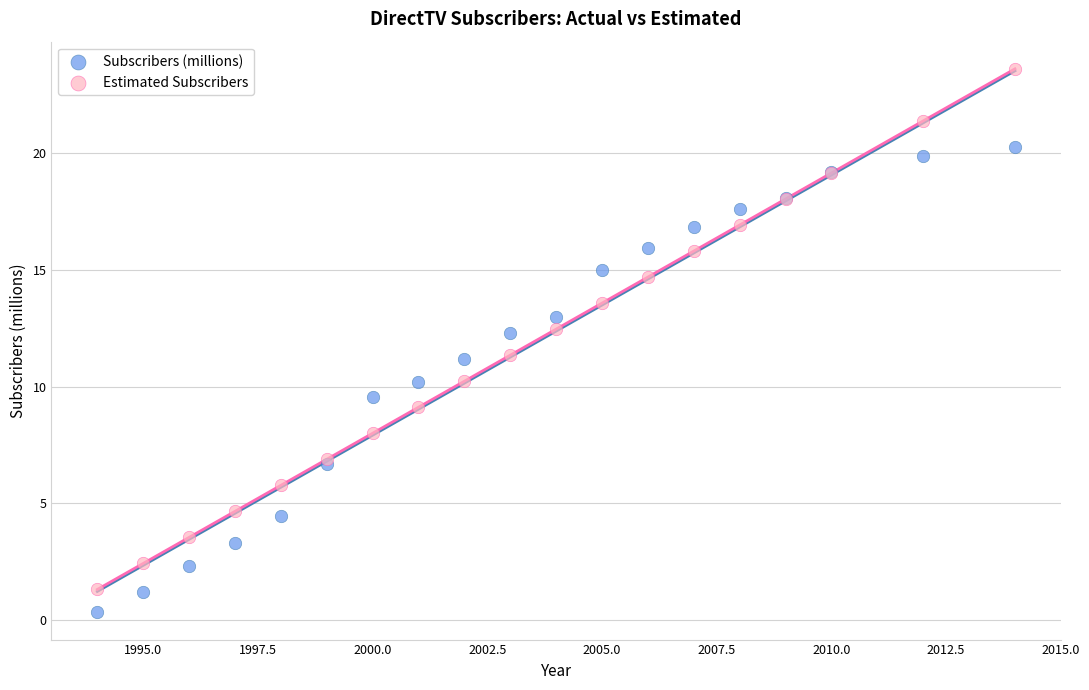

Which series contains the lowest Y value?

Subscribers (millions)